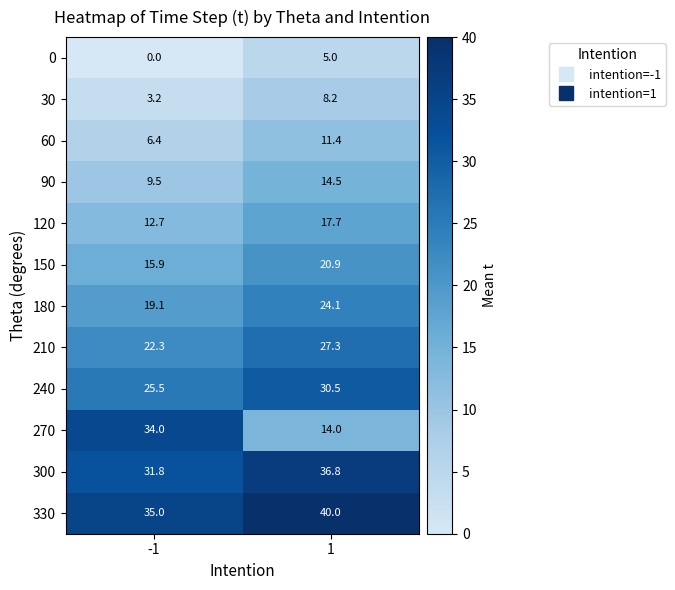

What is the difference between the 300 values at -1 and 1?

5.0